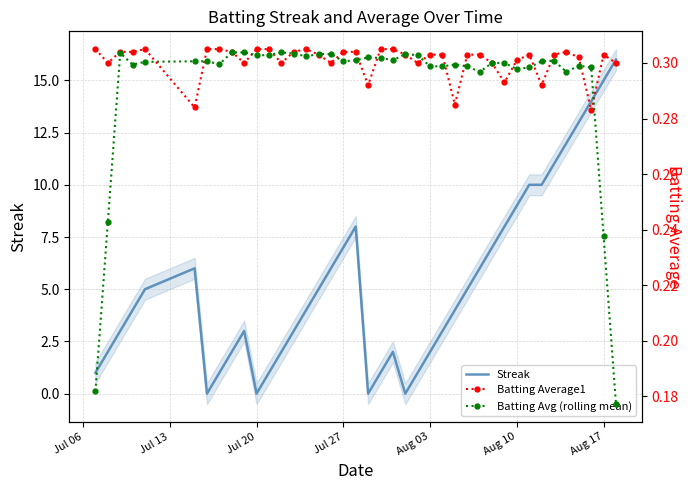

Is this an area chart (filled region under the line)?

No